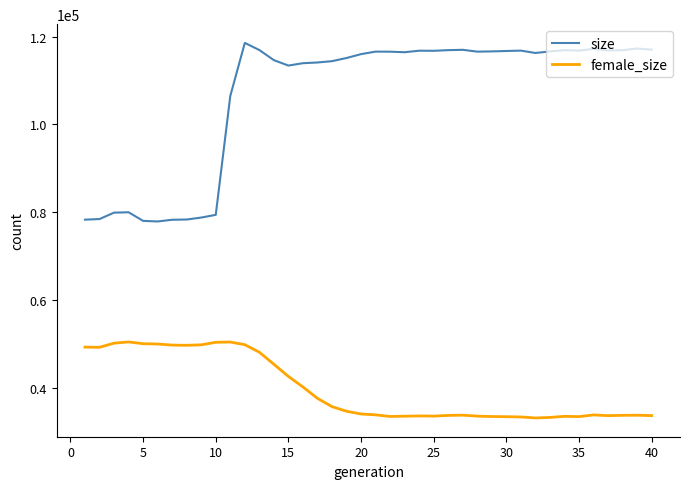

How many lines are shown in the chart?

2